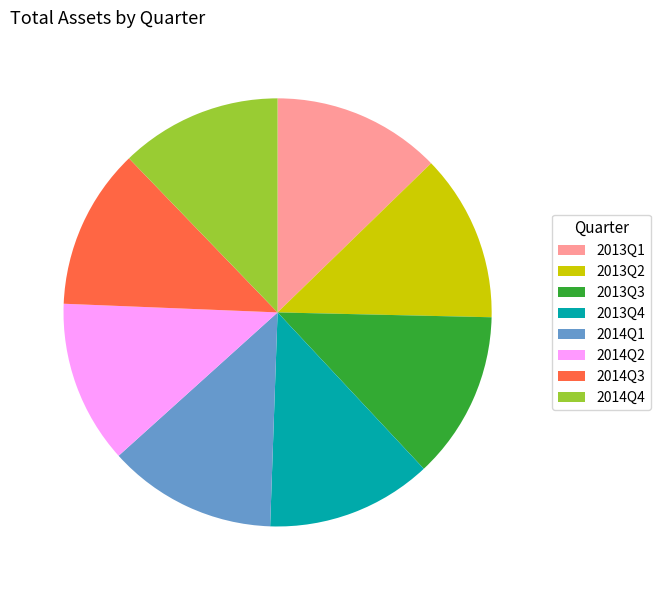

Approximately how many times larger is the value at 2013Q2 compared to 2013Q3?

1.0